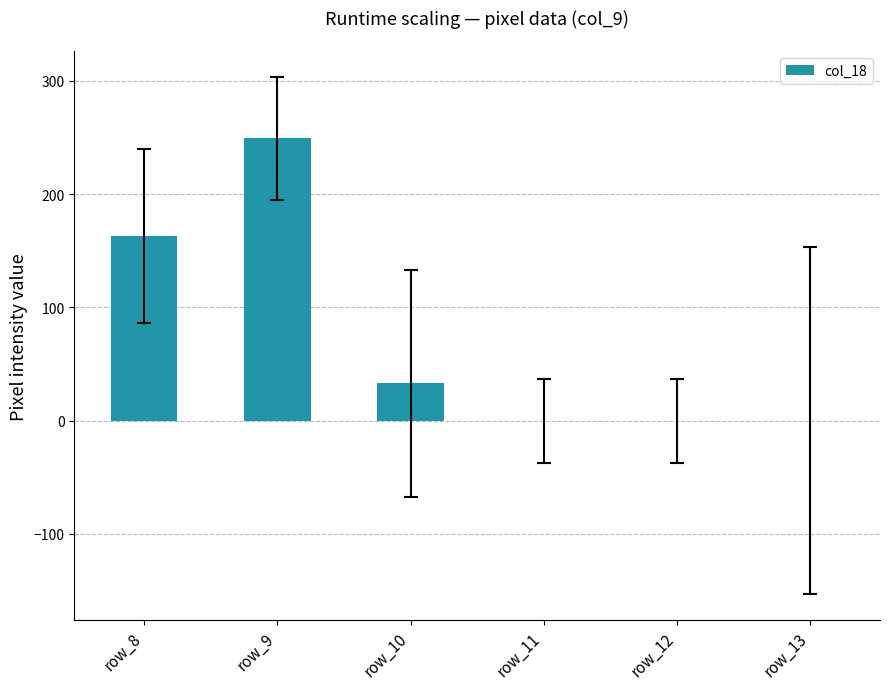

What is the average value?

74